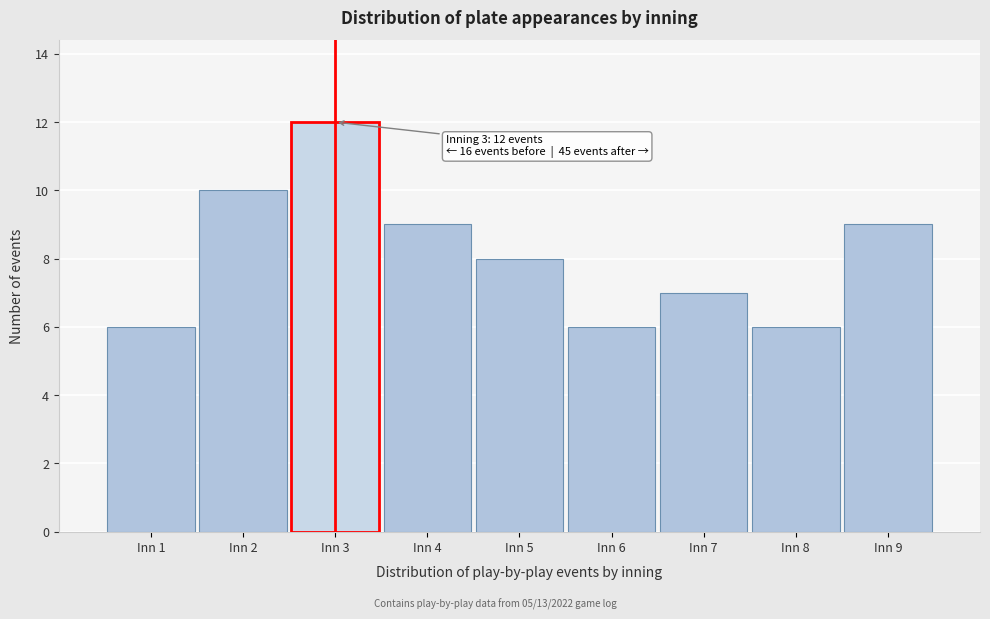

Reading right to left, what are all the values shown in this chart?

Inn 9=9	Inn 8=6	Inn 7=7	Inn 6=6	Inn 5=8	Inn 4=9	Inn 3=12	Inn 2=10	Inn 1=6